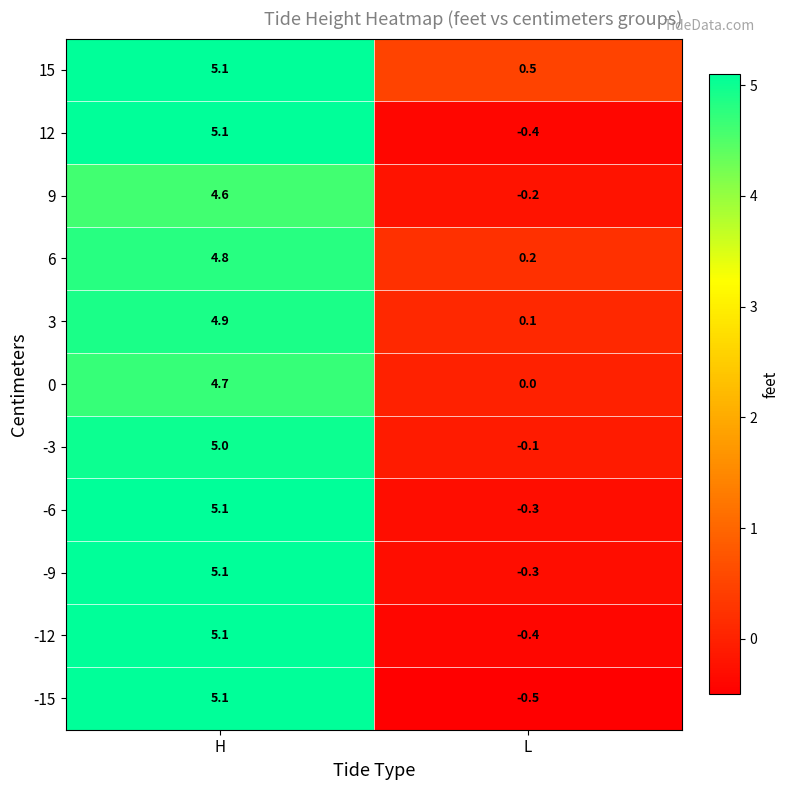

What is the sum of the 3 values at H and L?

5.0